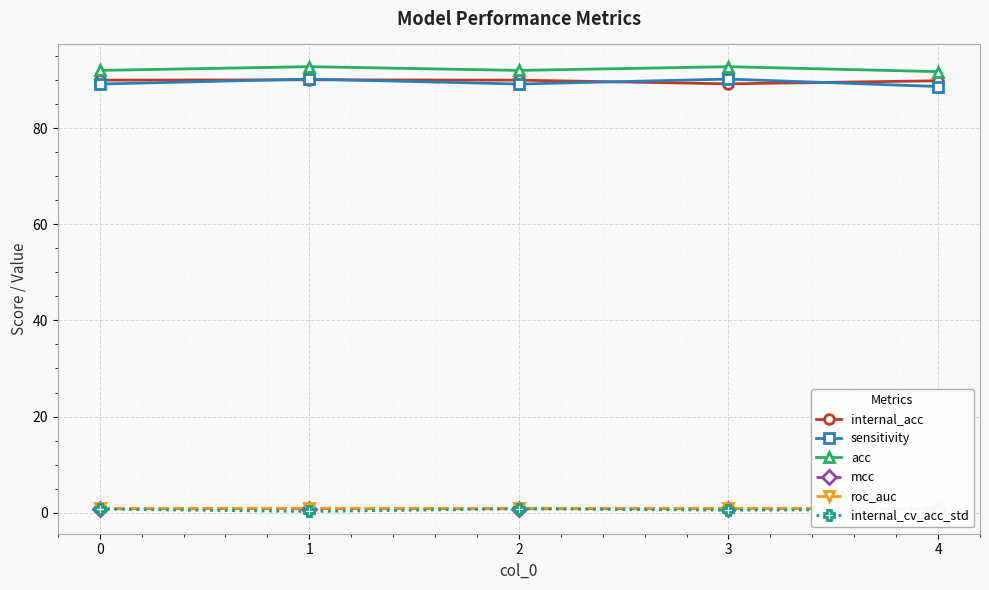

True or false: internal_cv_acc_std and roc_auc cross at least once.

False